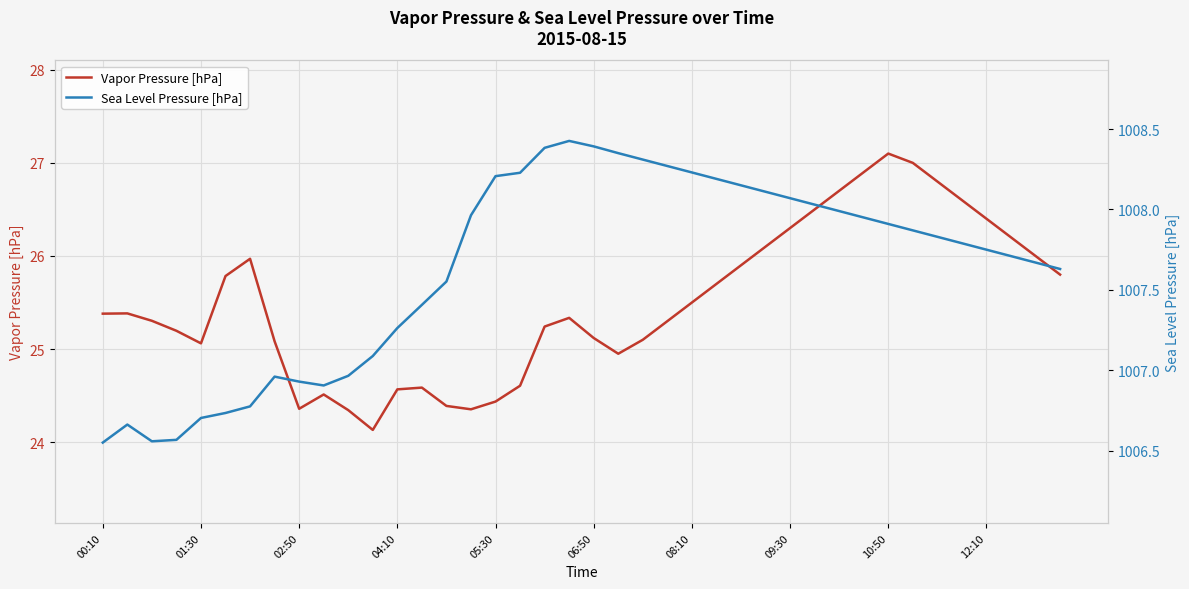

Is it true that Vapor Pressure [hPa] equals 9.1 at 05:30?

False